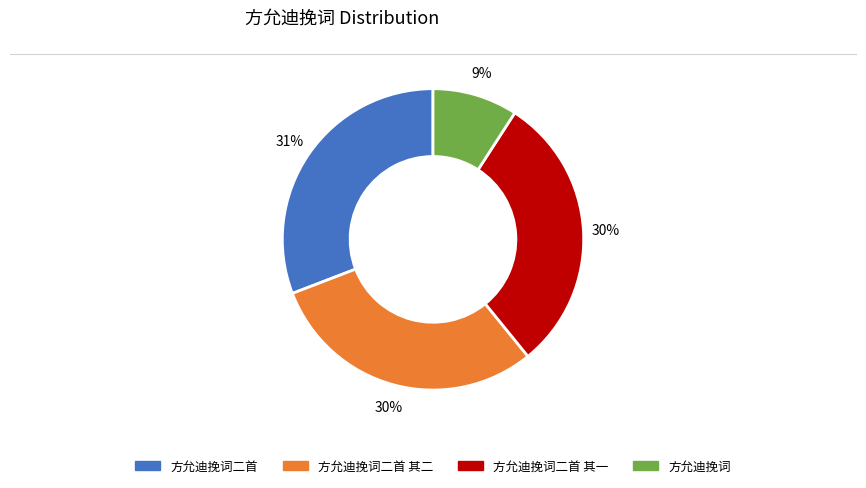

Is there any slice that represents more than half of the pie?

No